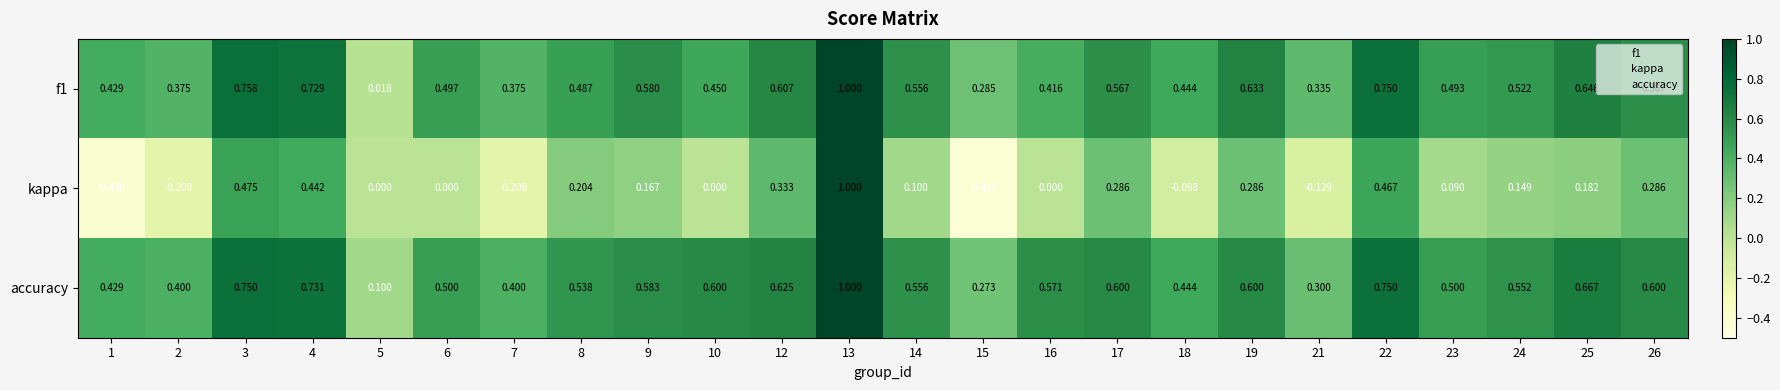

Which series has the largest total across all categories?

accuracy